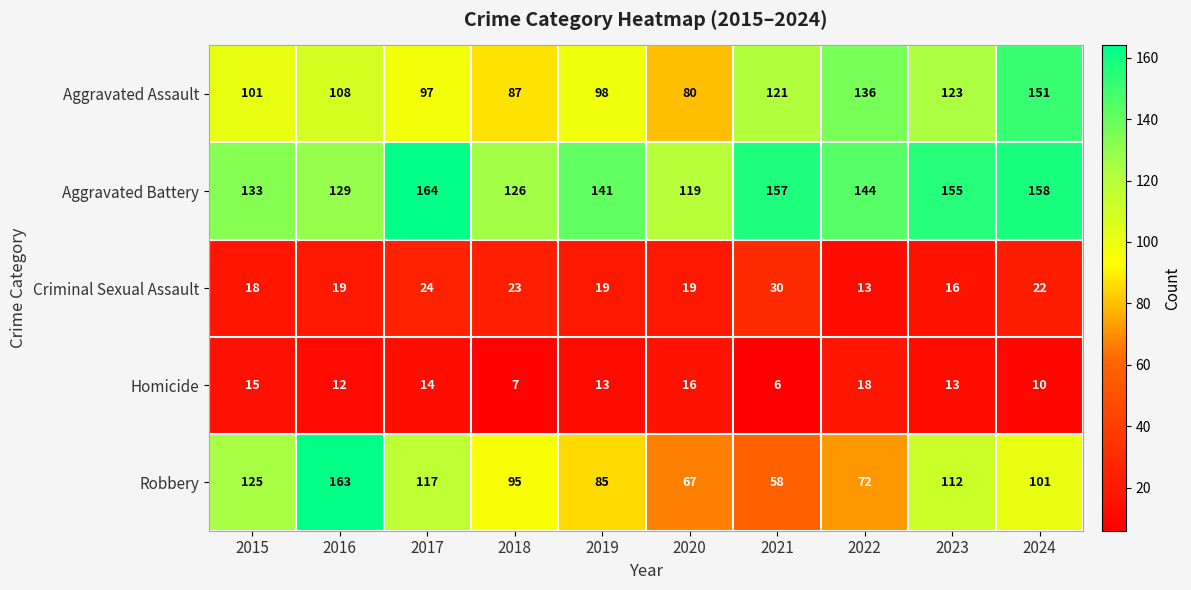

True or false: Robbery has a value of 189 at 2017.

False